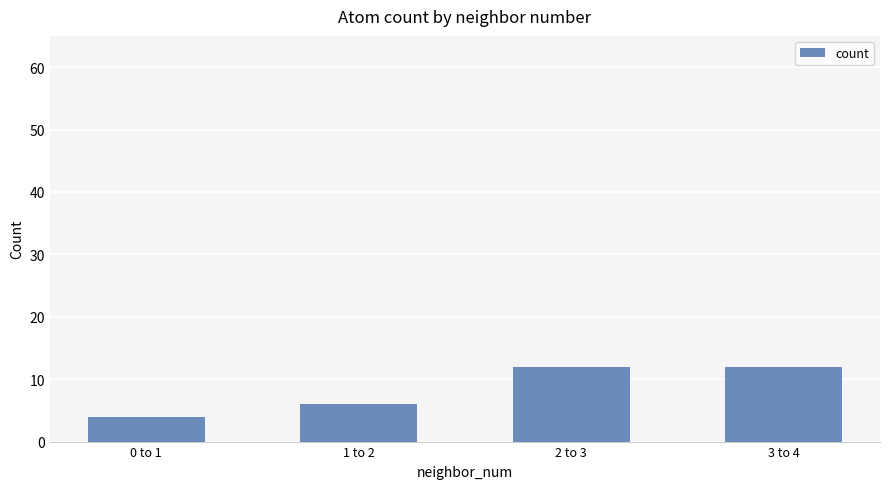

At which label is the value closest to 8?

1 to 2